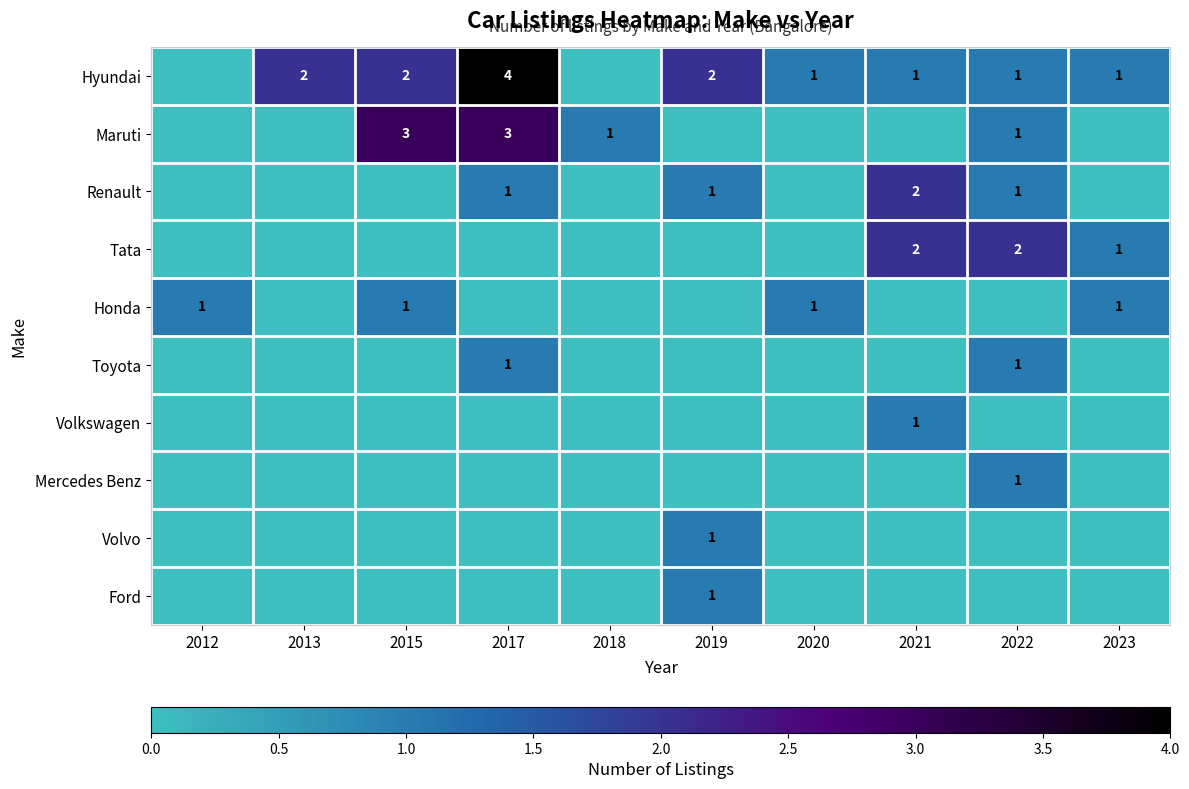

Is it true that Honda equals 1 at 2023?

True